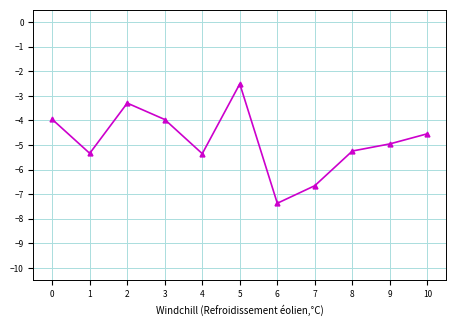

True or false: the data has more than 2 interior local peaks.

False